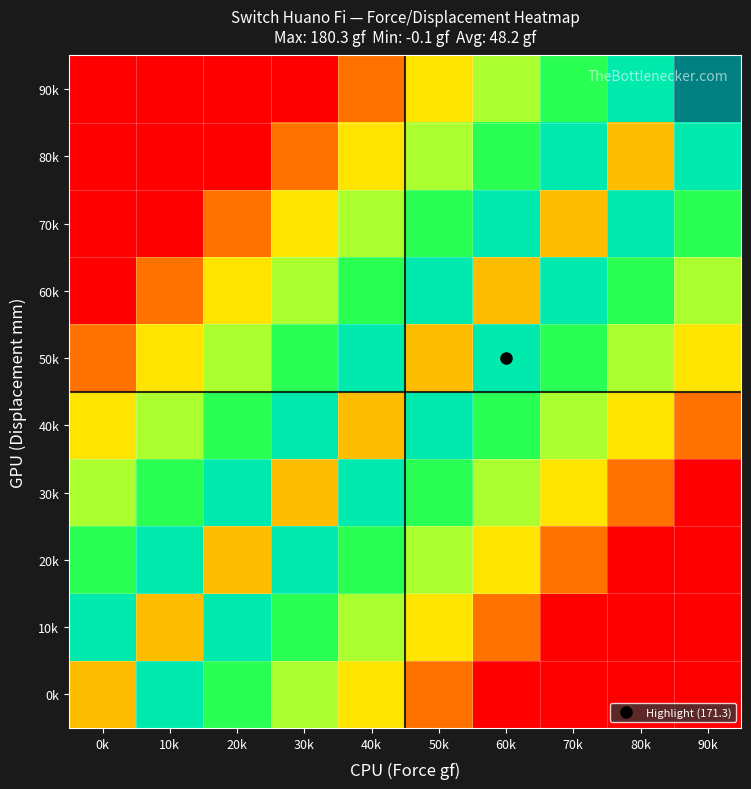

Reading left to right, extract all data points from this chart.

0k: 0k=48.2	10k=150.3	20k=120.2	30k=90.2	40k=60.1	50k=30.0	60k=0.0	70k=-0.1	80k=-0.1	90k=-0.1
10k: 0k=150.3	10k=48.2	20k=150.3	30k=120.2	40k=90.2	50k=60.1	60k=30.0	70k=0.0	80k=-0.1	90k=-0.1
20k: 0k=120.2	10k=150.3	20k=48.2	30k=150.3	40k=120.2	50k=90.2	60k=60.1	70k=30.0	80k=0.0	90k=-0.1
30k: 0k=90.2	10k=120.2	20k=150.3	30k=48.2	40k=150.3	50k=120.2	60k=90.2	70k=60.1	80k=30.0	90k=0.0
40k: 0k=60.1	10k=90.2	20k=120.2	30k=150.3	40k=48.2	50k=150.3	60k=120.2	70k=90.2	80k=60.1	90k=30.0
50k: 0k=30.0	10k=60.1	20k=90.2	30k=120.2	40k=150.3	50k=48.2	60k=150.3	70k=120.2	80k=90.2	90k=60.1
60k: 0k=0.0	10k=30.0	20k=60.1	30k=90.2	40k=120.2	50k=150.3	60k=48.2	70k=150.3	80k=120.2	90k=90.2
70k: 0k=-0.1	10k=0.0	20k=30.0	30k=60.1	40k=90.2	50k=120.2	60k=150.3	70k=48.2	80k=150.3	90k=120.2
80k: 0k=-0.1	10k=-0.1	20k=0.0	30k=30.0	40k=60.1	50k=90.2	60k=120.2	70k=150.3	80k=48.2	90k=150.3
90k: 0k=-0.1	10k=-0.1	20k=-0.1	30k=0.0	40k=30.0	50k=60.1	60k=90.2	70k=120.2	80k=150.3	90k=180.3